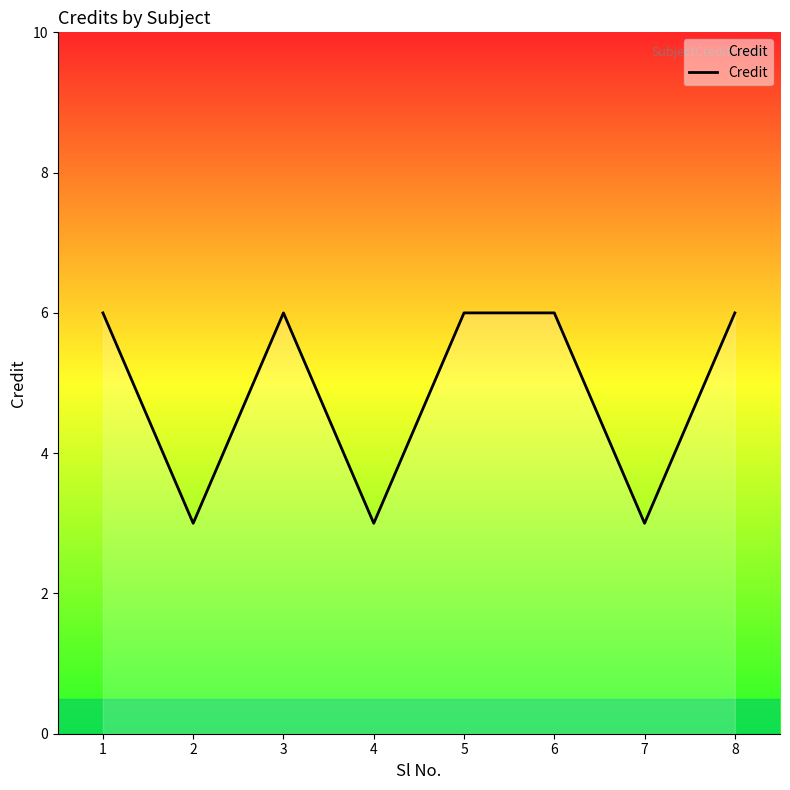

Read the value at 2.

3